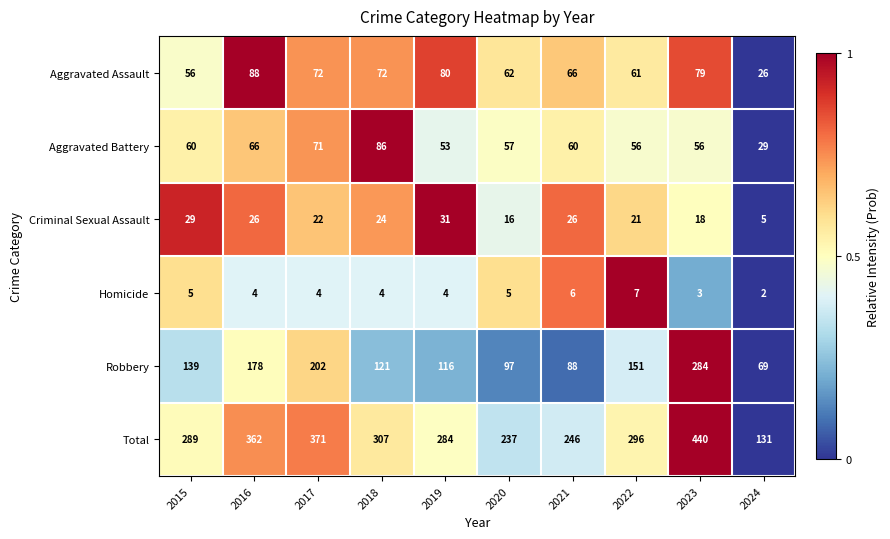

At which category is the sum across all series the highest?

2023